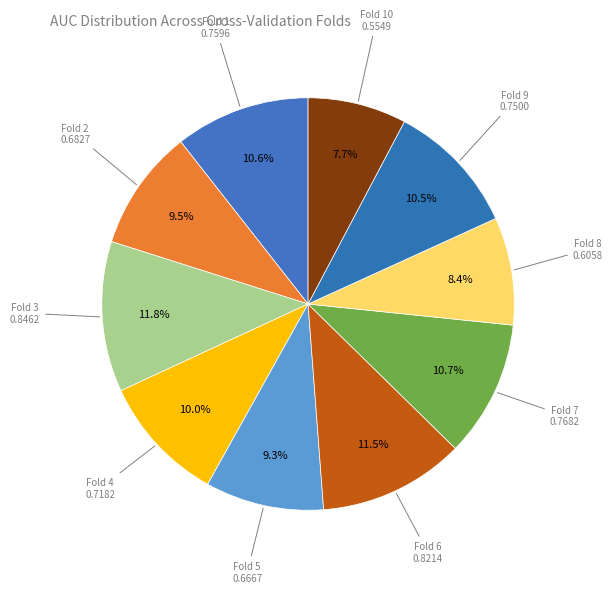

Count the number of slices in the pie.

10